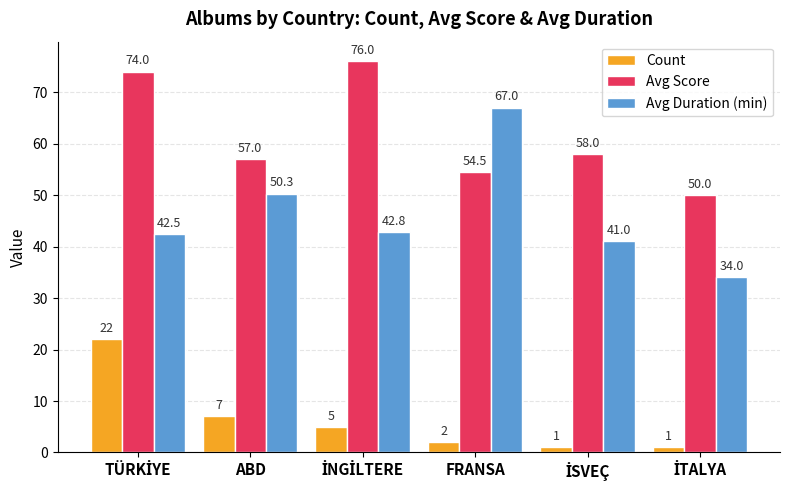

Is it true that Avg Duration (min) equals 81.4 at ABD?

False